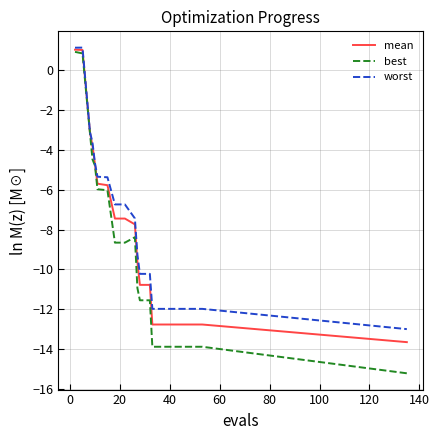

Which series has the largest range (max minus min)?

best